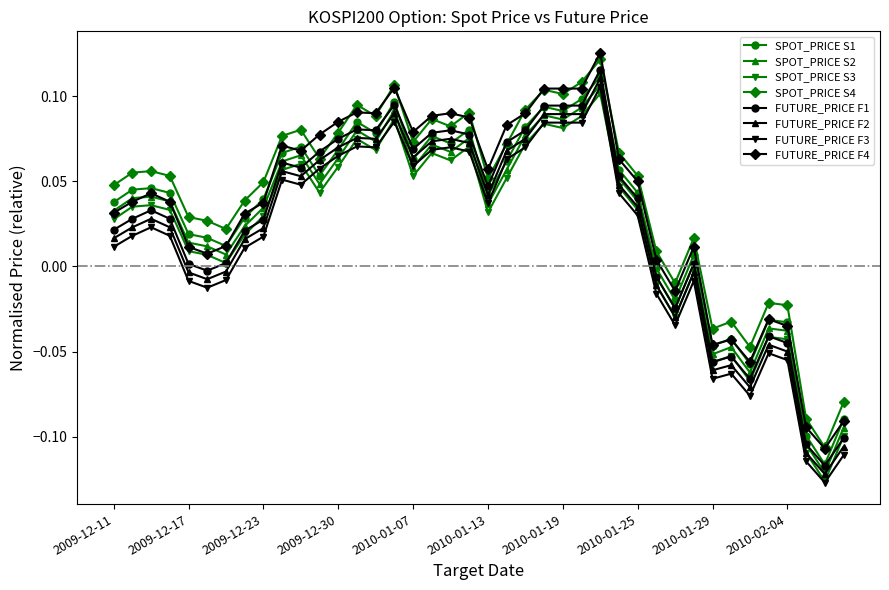

How many series are shown in this chart?

8